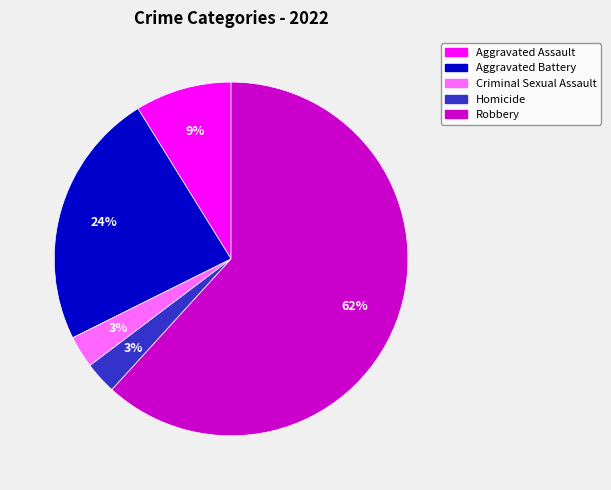

To the nearest percent, what is the average slice percentage?

20%